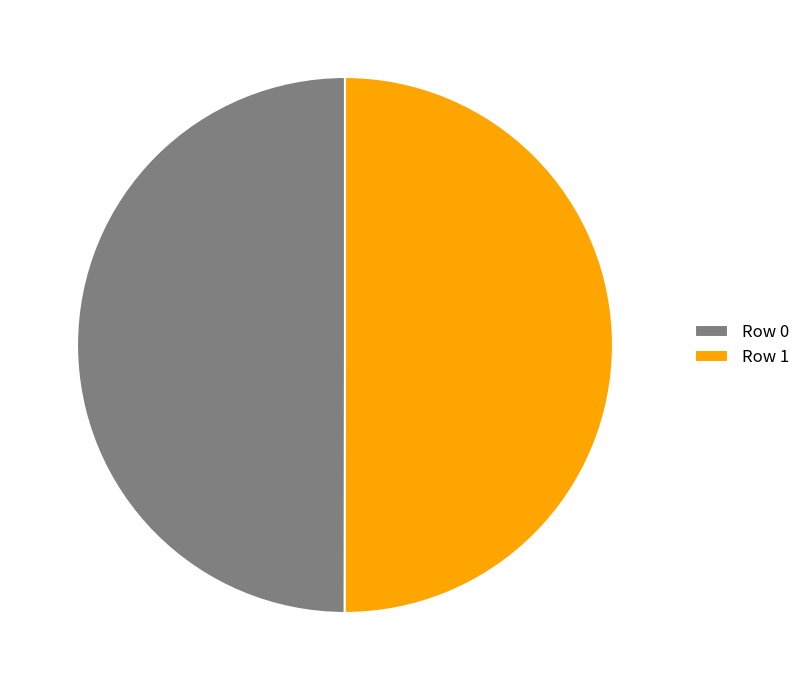

How many slices are in this pie chart?

2